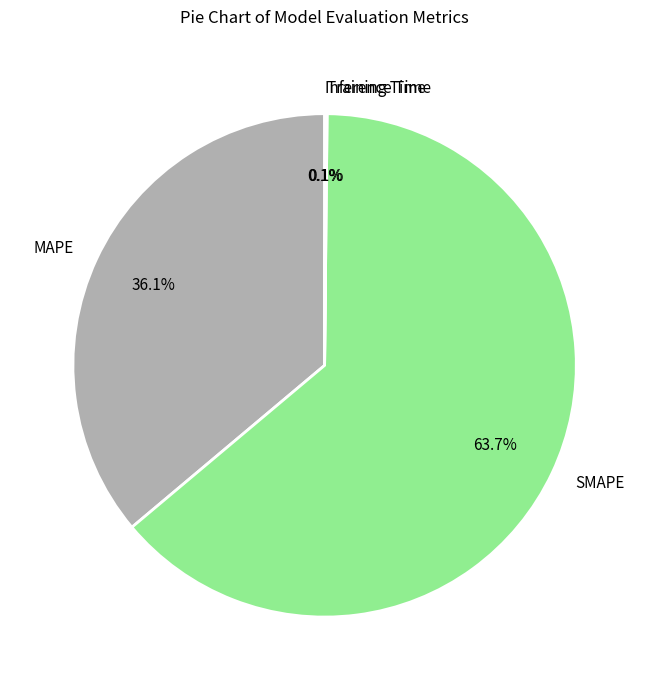

Which category has the biggest portion of the pie?

SMAPE